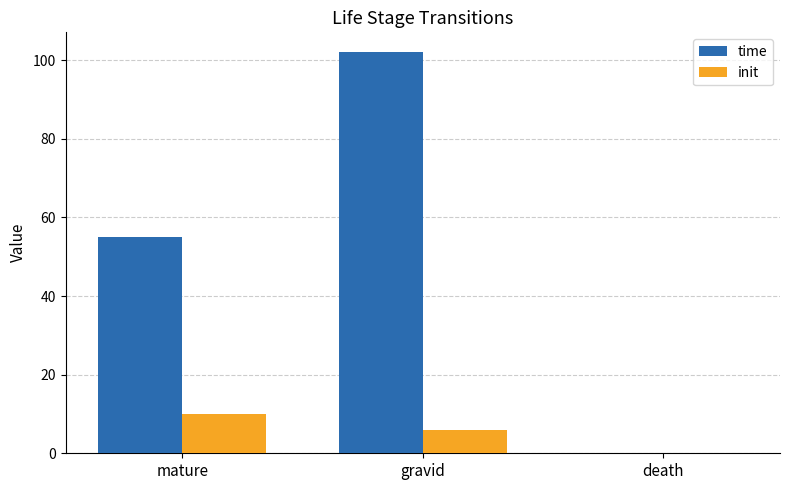

What is the sum of the init values at gravid and death?

6